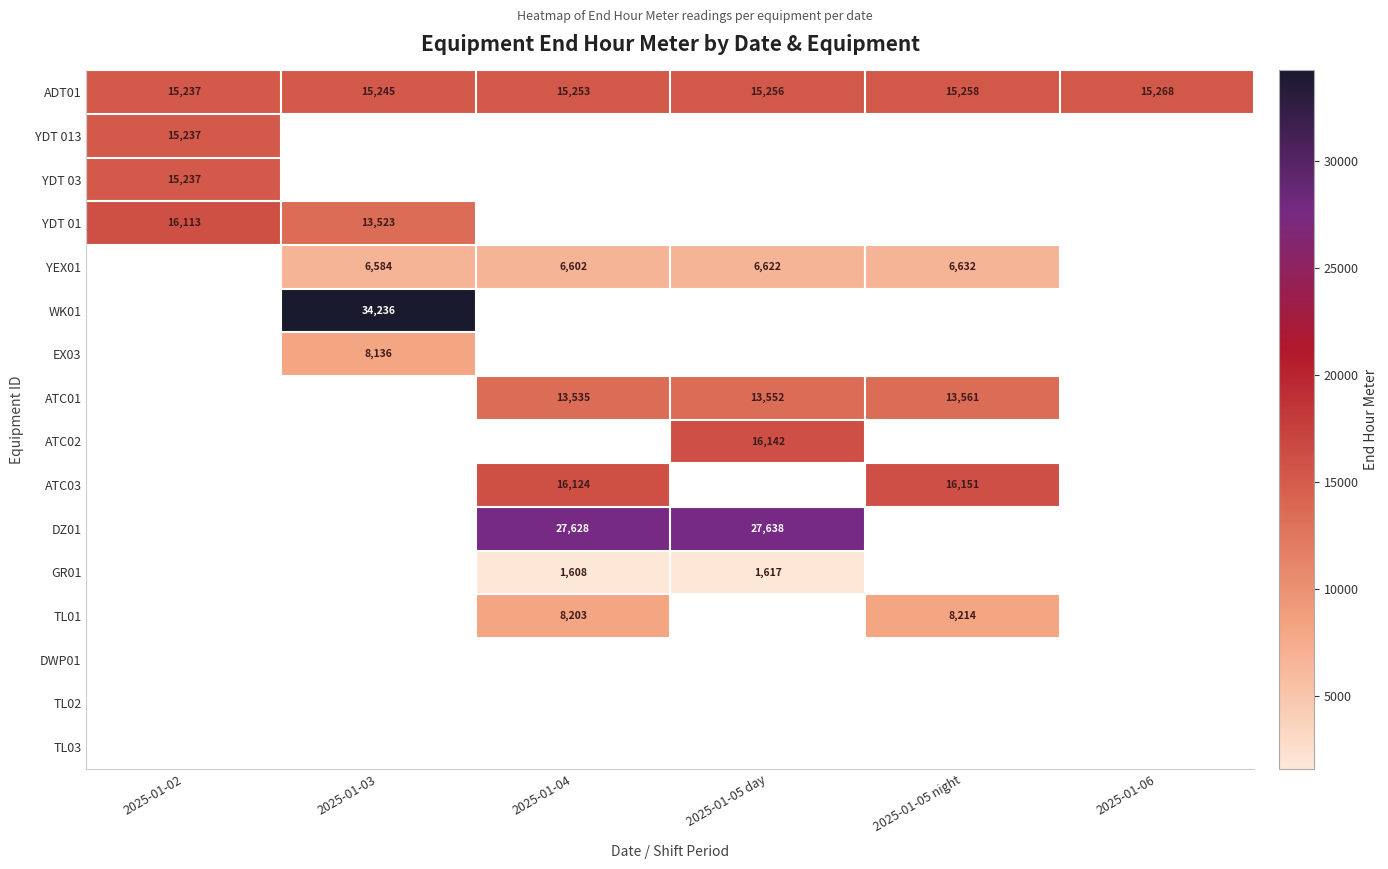

What is the sum of the ADT01 values at 2025-01-03 and 2025-01-06?

30513.0